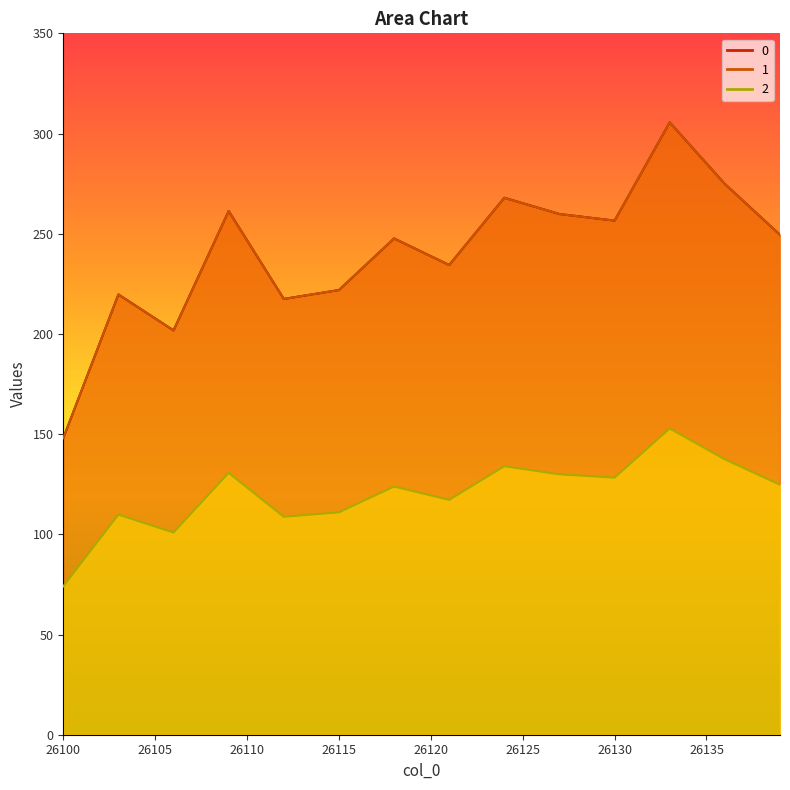

At which category does the chart reach its peak across all series?

26133